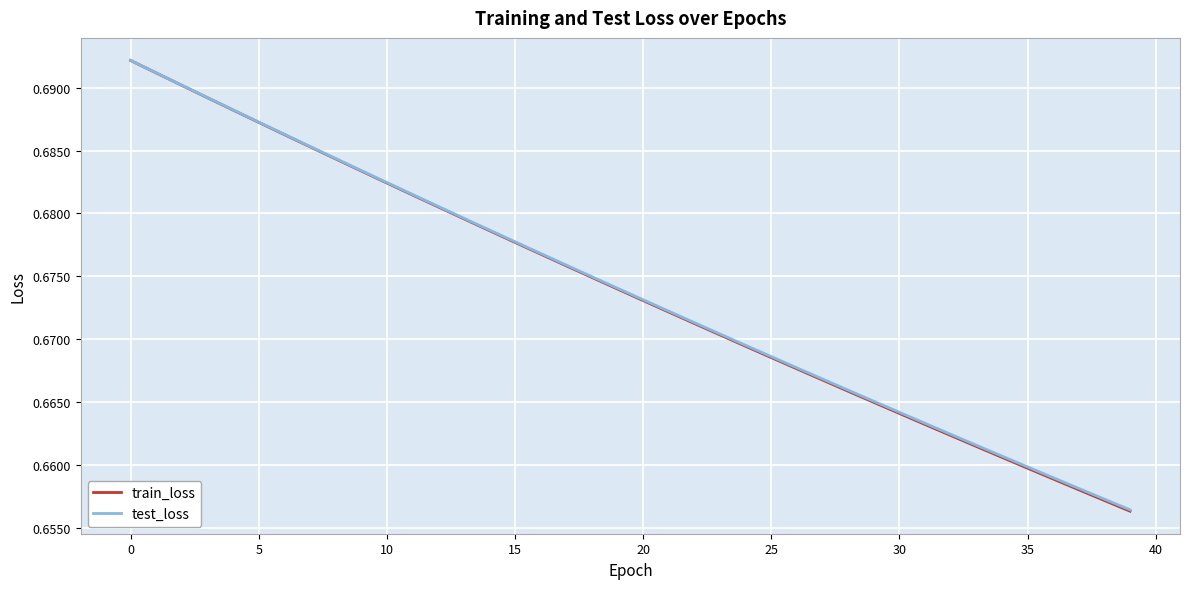

True or false: train_loss and test_loss intersect in this chart.

False